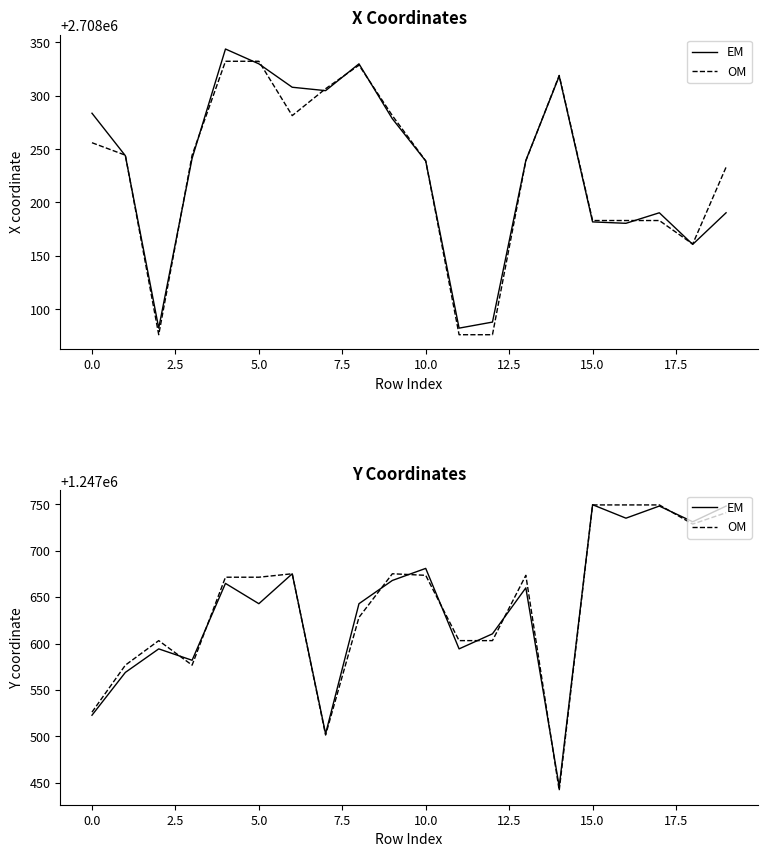

How many categories are shown in the chart?

20